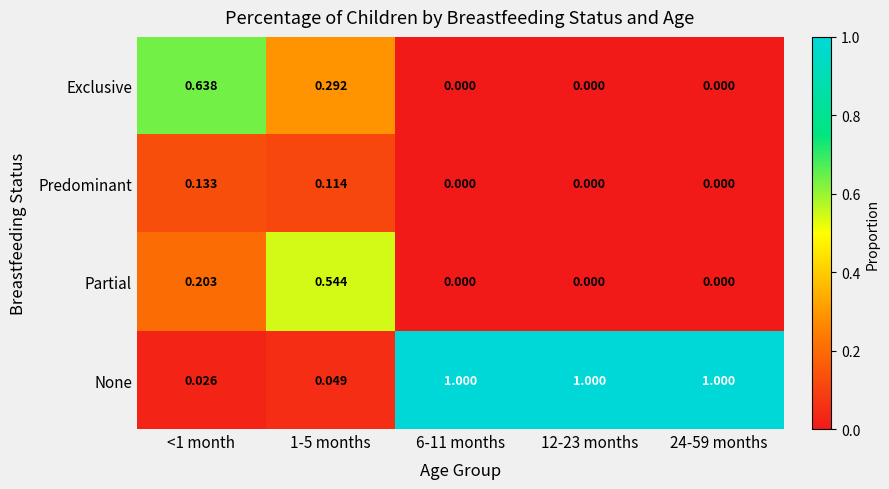

Which series has the largest range (max minus min)?

None